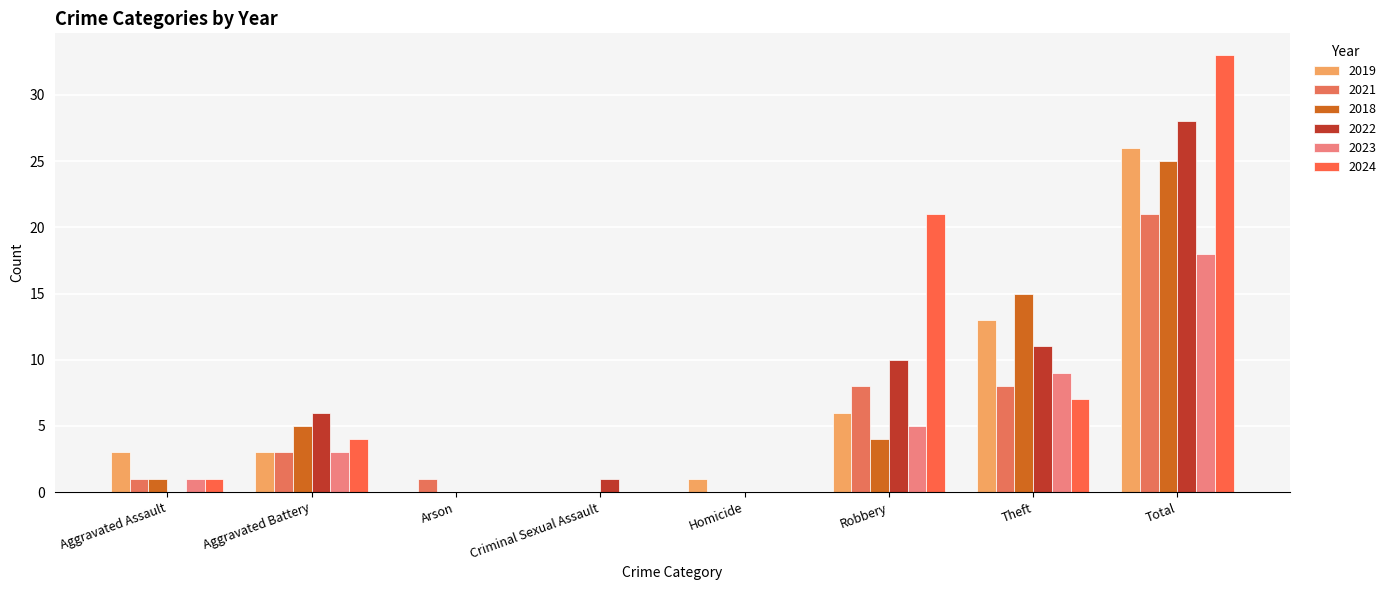

Count the number of categories in the chart.

8